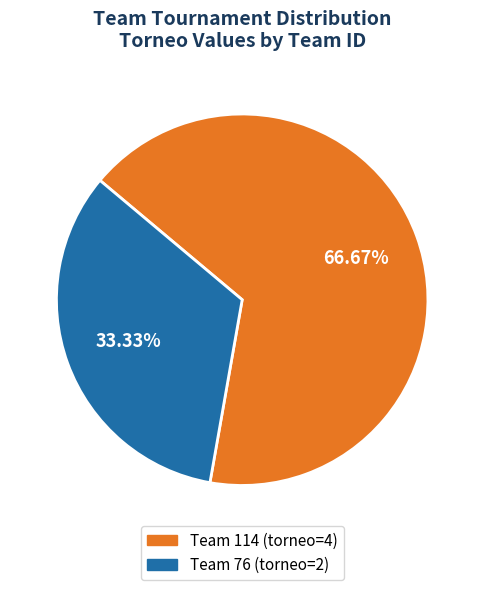

Is there any slice that represents more than half of the pie?

Yes